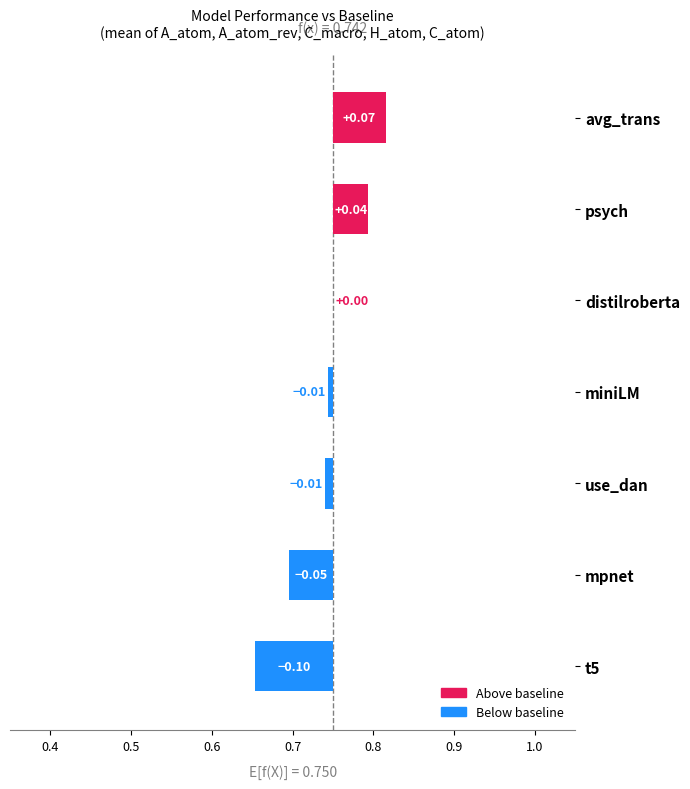

Is it true that C_atom equals 0.7 at t5?

True